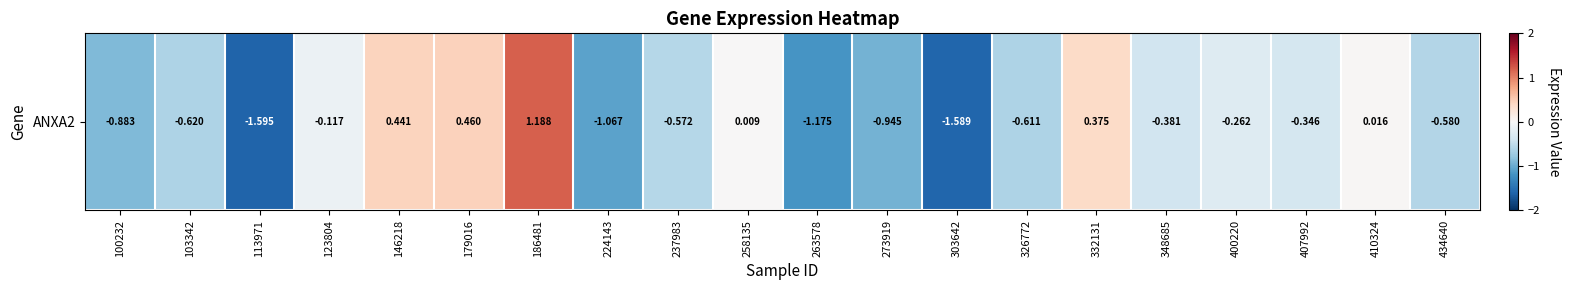

List the labels in order of value, smallest first.

113971, 303642, 263578, 224143, 273919, 100232, 103342, 326772, 434640, 237983, 348685, 407992, 400220, 123804, 258135, 410324, 332131, 146218, 179016, 186481